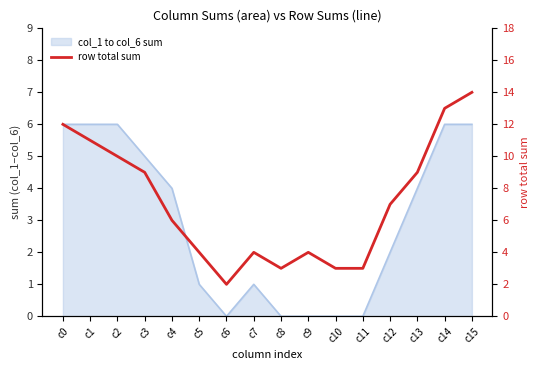

Does the chart have visible grid lines?

No